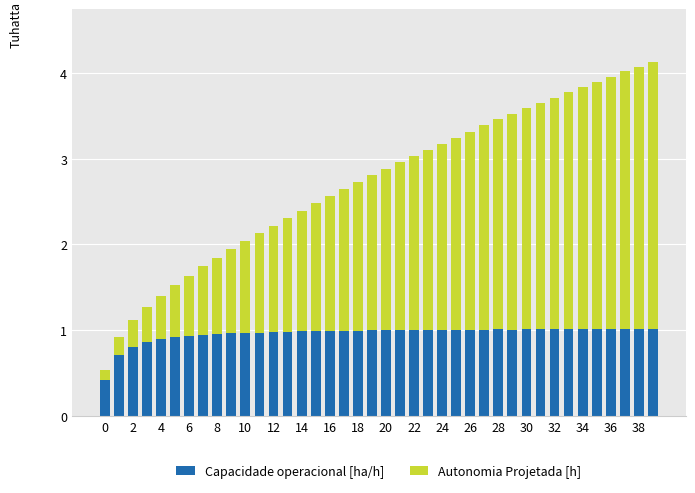

What is the sum of all Capacidade operacional [ha/h] values?

38.4